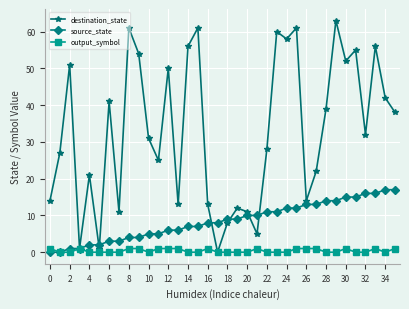

List the series in order of their overall mean, highest first.

destination_state, source_state, output_symbol